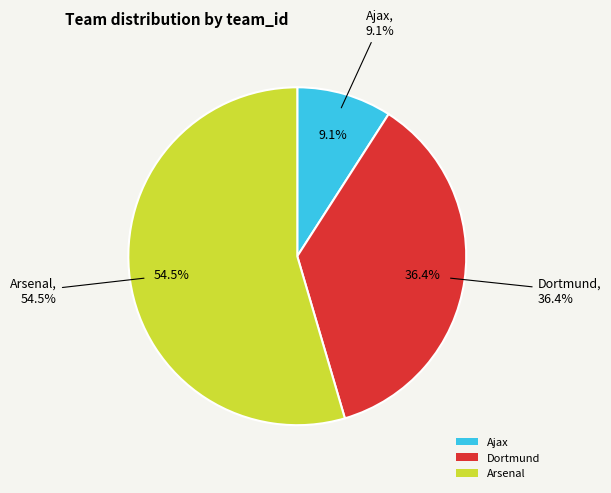

Which slice represents more than half of the pie?

Arsenal